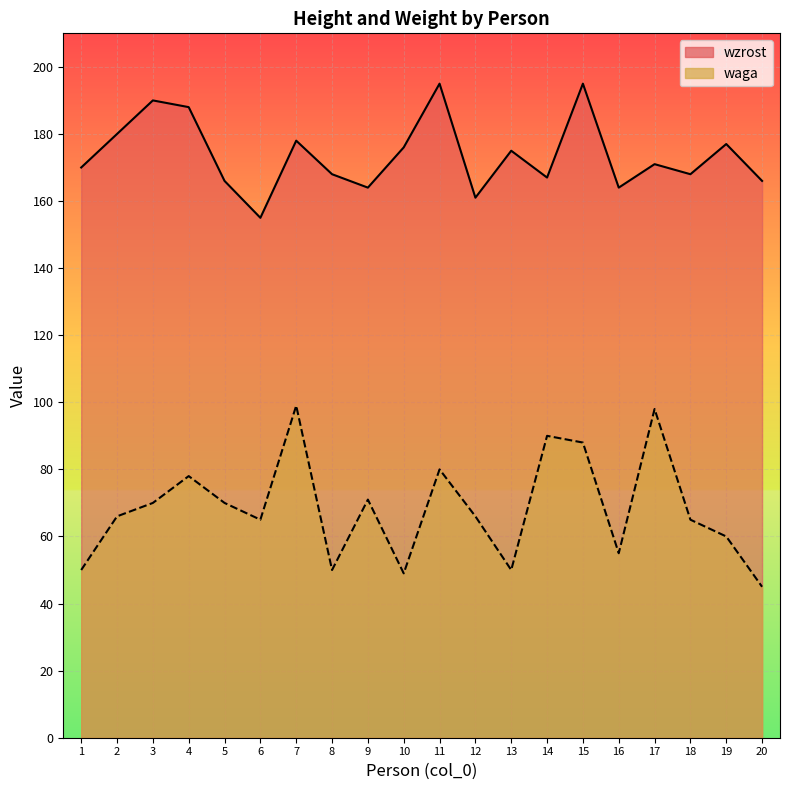

Count the number of categories in the chart.

20